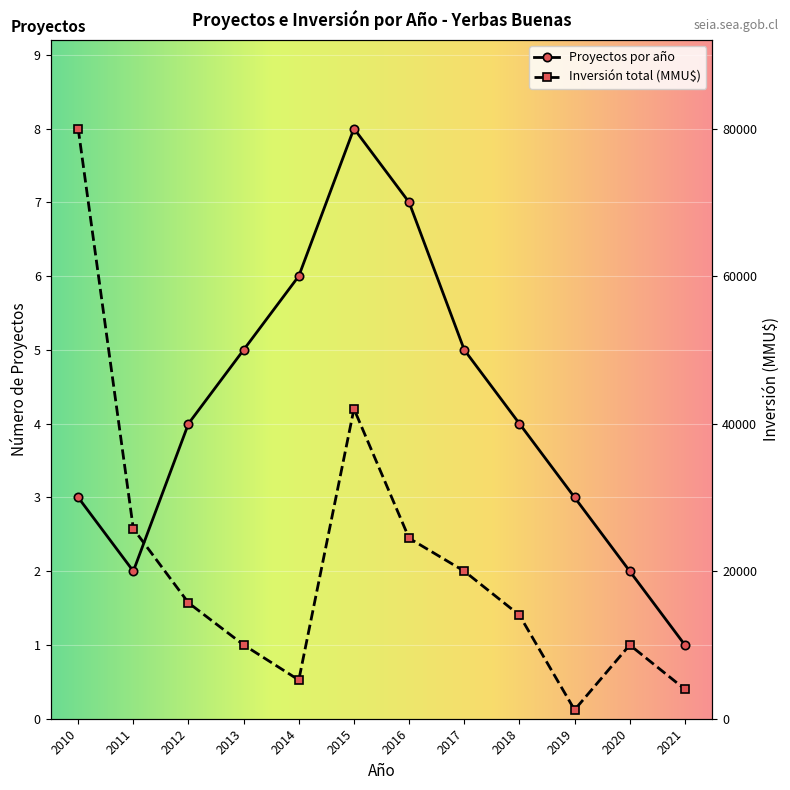

What is the average value of the Inversión total (MMU$) series?

21035